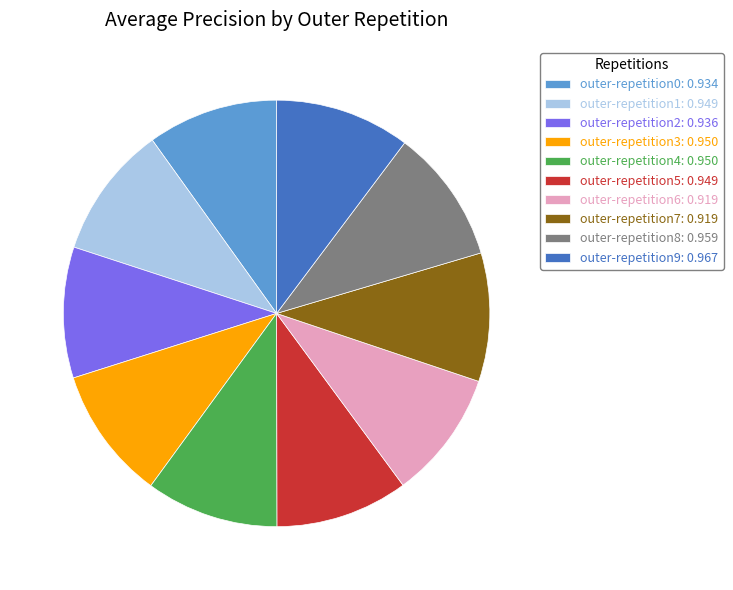

Count the number of slices in the pie.

10